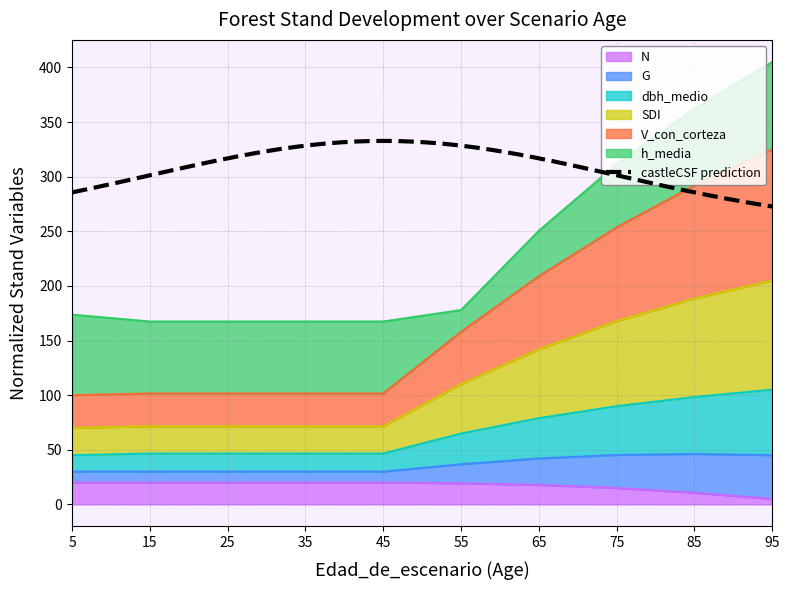

What is the maximum value for N?

20.0